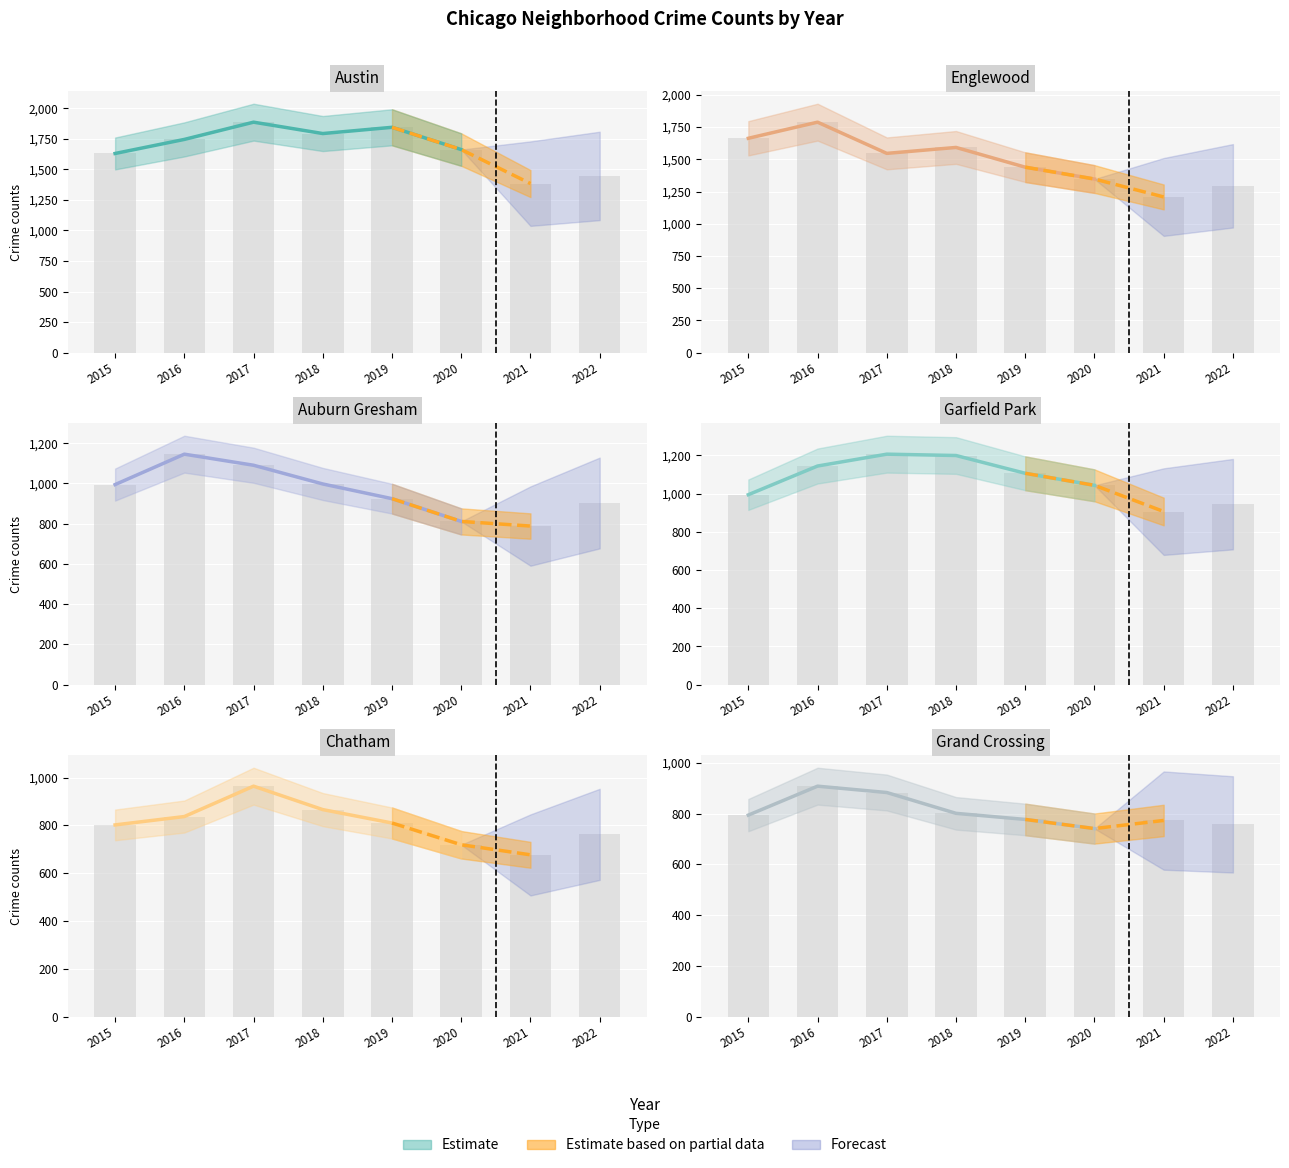

How many data points does each series have?

8